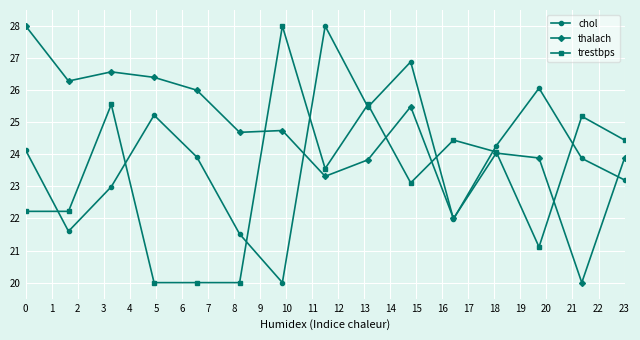

What are all the series names shown in the legend?

chol, thalach, trestbps